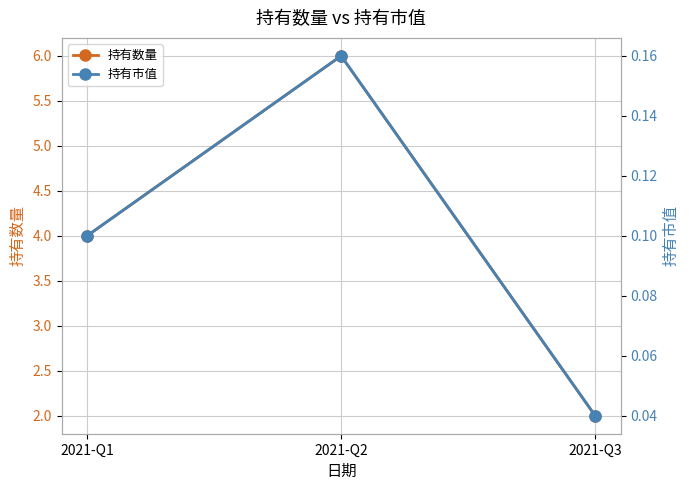

Reading right to left, what are all the values shown in this chart?

持有数量: 2021-Q3=2.0	2021-Q2=6.0	2021-Q1=4.0
持有市值: 2021-Q3=0.0	2021-Q2=0.2	2021-Q1=0.1